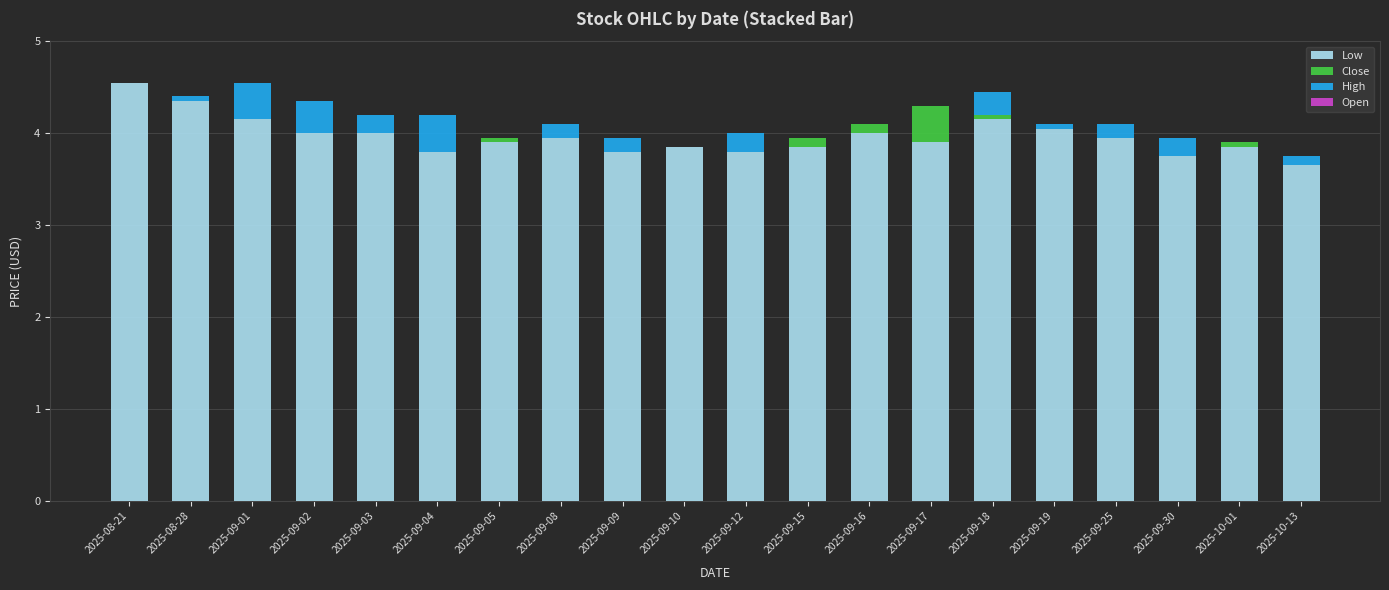

Is it true that Low equals 6.3 at 2025-09-02?

False